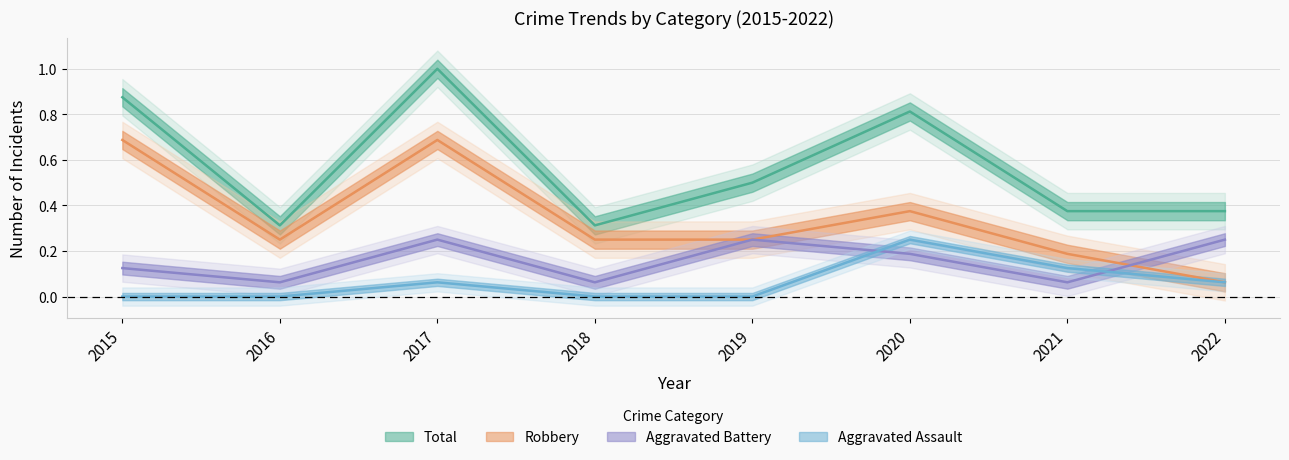

Between which two adjacent categories do Aggravated Battery and Aggravated Assault first intersect?

2019 and 2020